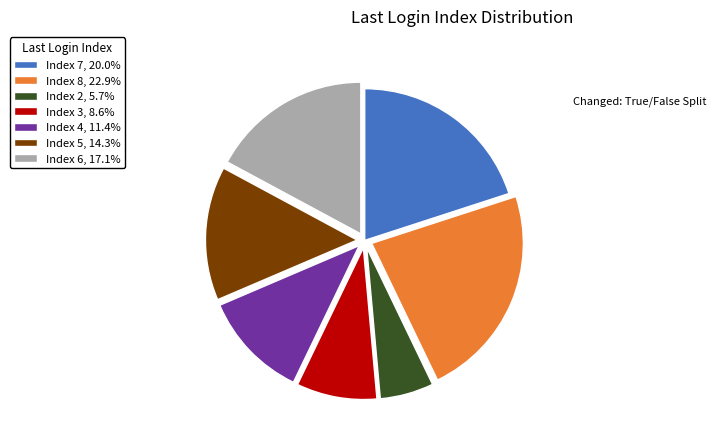

Which category has the smallest portion of the pie?

Index 2